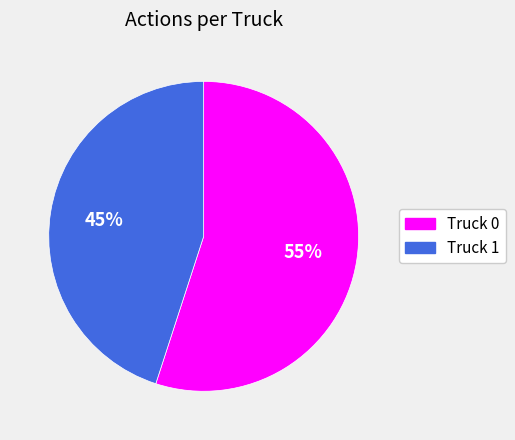

What is the ratio of the value at Truck 0 to the value at Truck 1?

1.2